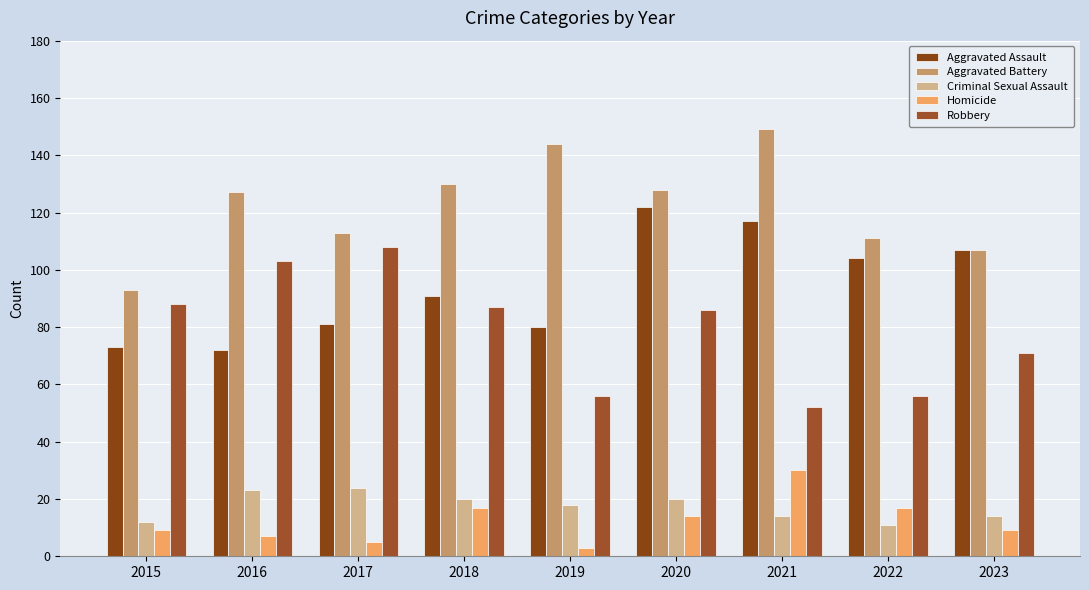

Is the value of Aggravated Assault at 2016 greater than the value of Criminal Sexual Assault at 2016?

Yes